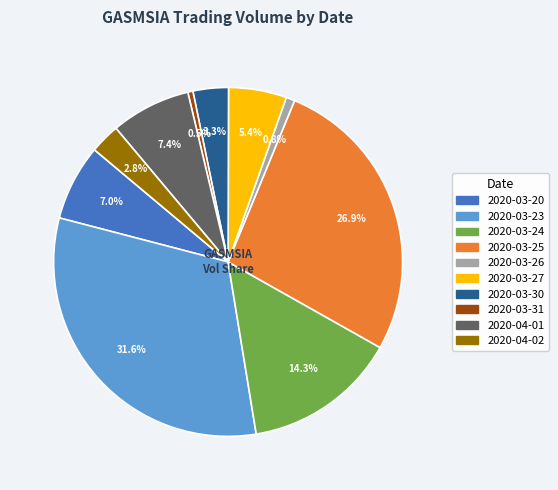

The 2020-04-01 slice represents 7% of the pie. True or false?

True